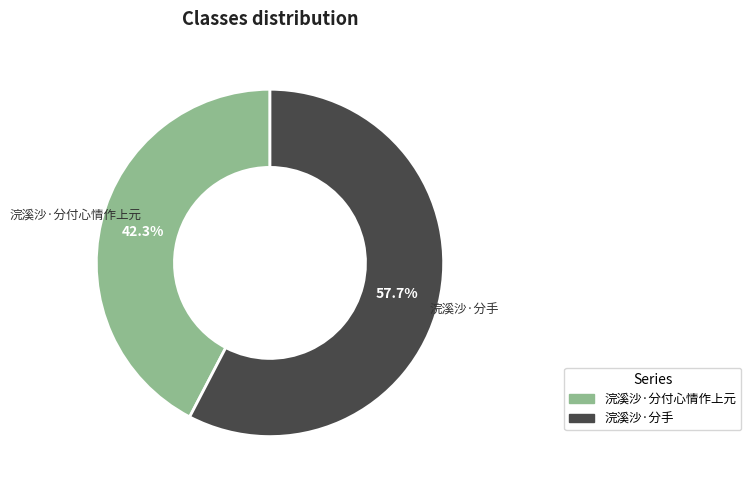

To the nearest percent, what portion does 浣溪沙·分手 represent?

58%